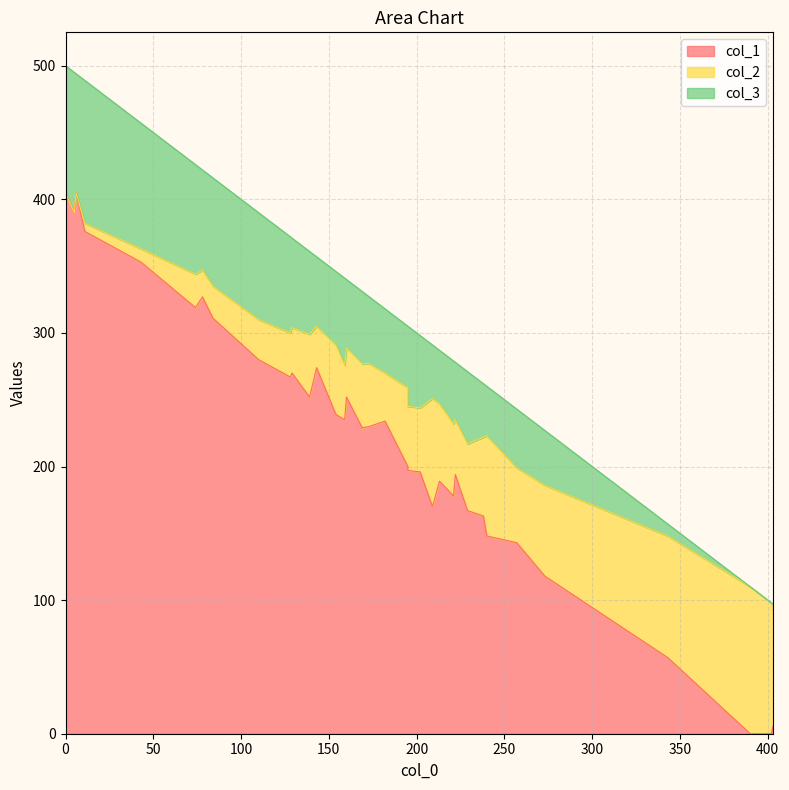

What are all the series names shown in the legend?

col_1, col_2, col_3